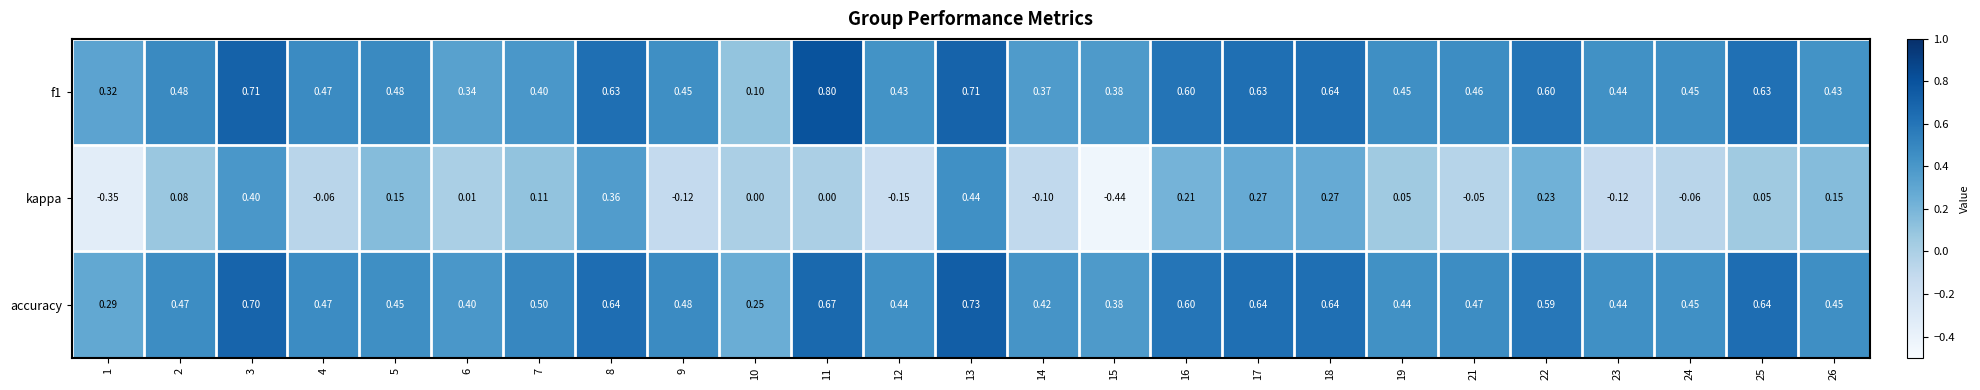

Rank the series at 5 from highest to lowest value.

f1, accuracy, kappa